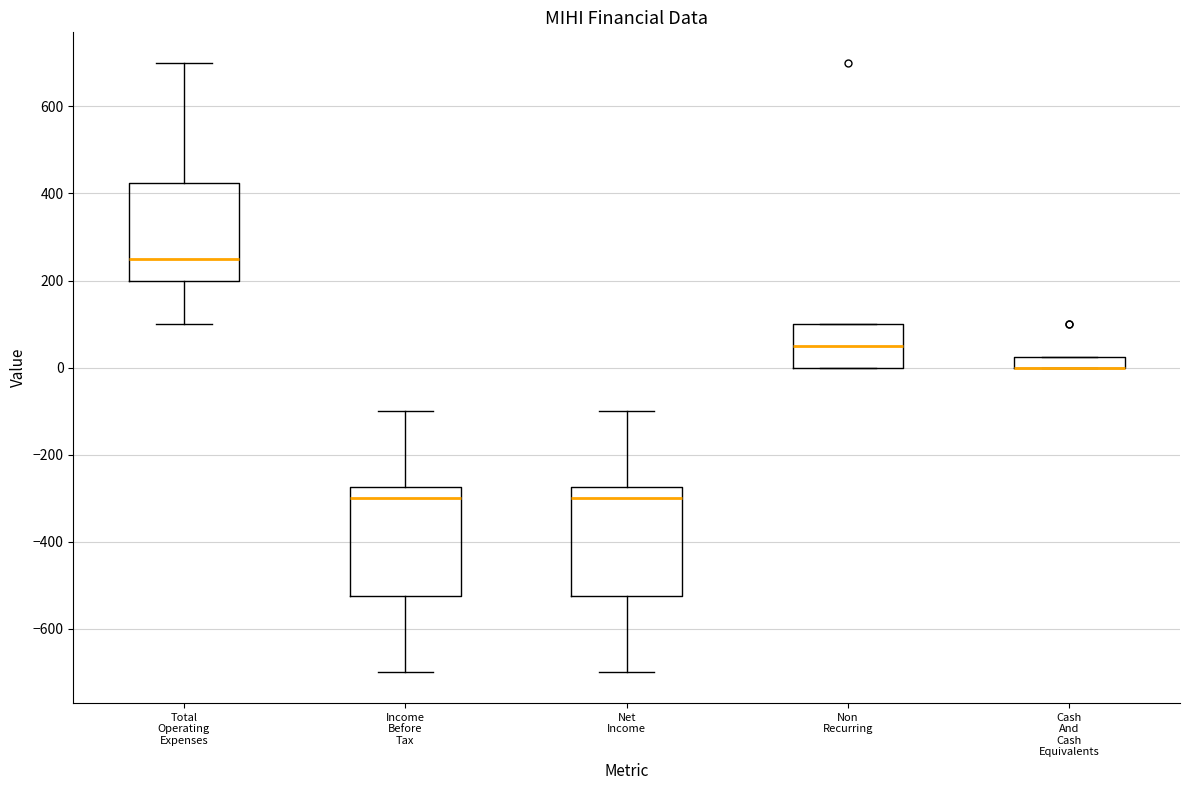

Where is the upper edge of the box for Non Recurring on the y-axis? The values are not printed on the chart, so give them approximately, as read against the axis.

100